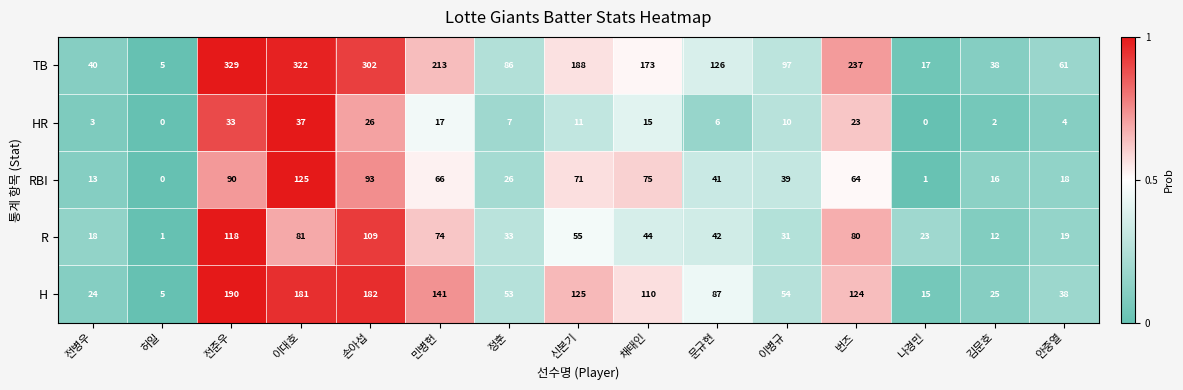

What is the maximum value for RBI?

125